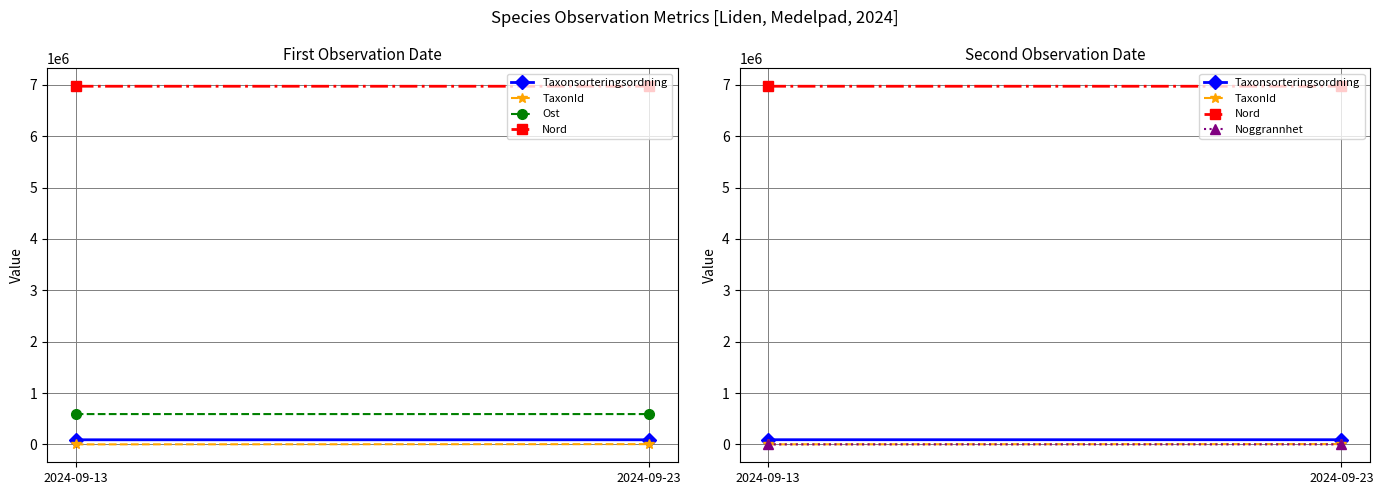

The TaxonId series shows 5447 at 2024-09-23. True or false?

True